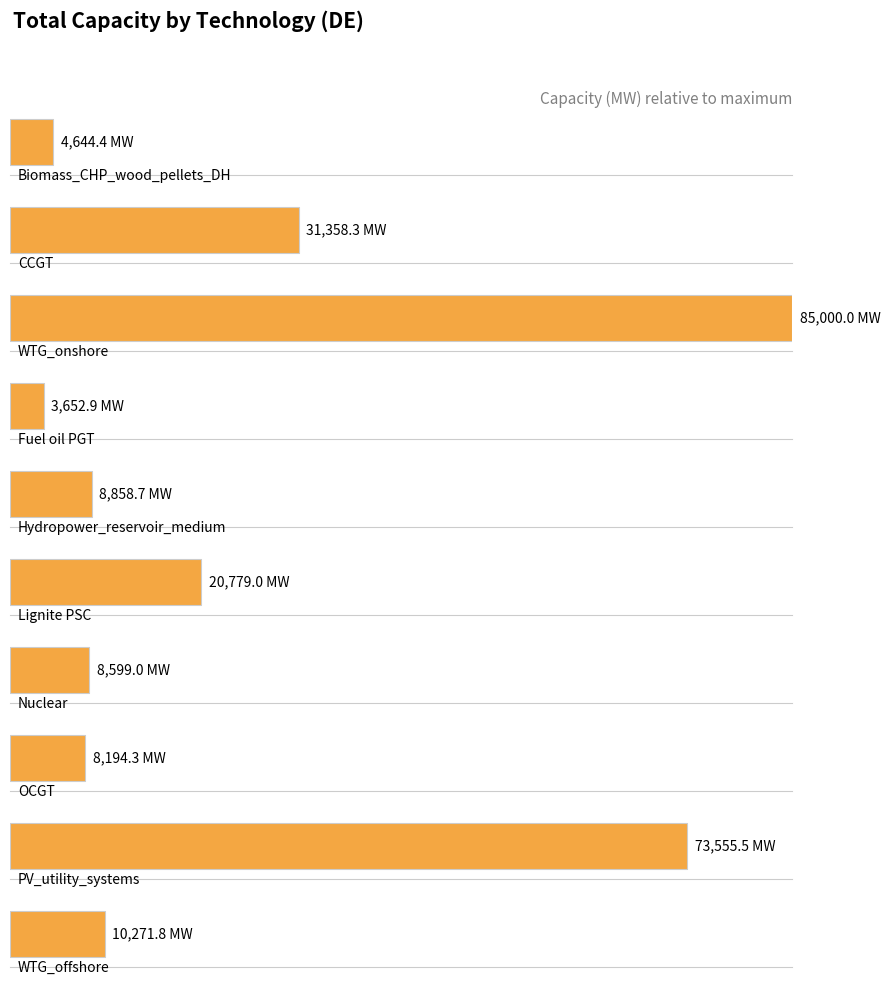

Between Nuclear and Lignite PSC, which is larger?

Lignite PSC